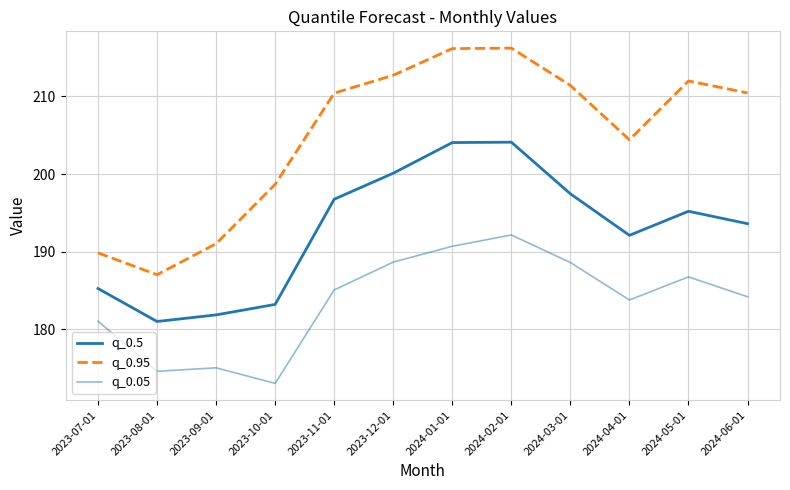

How many lines are shown in the chart?

3